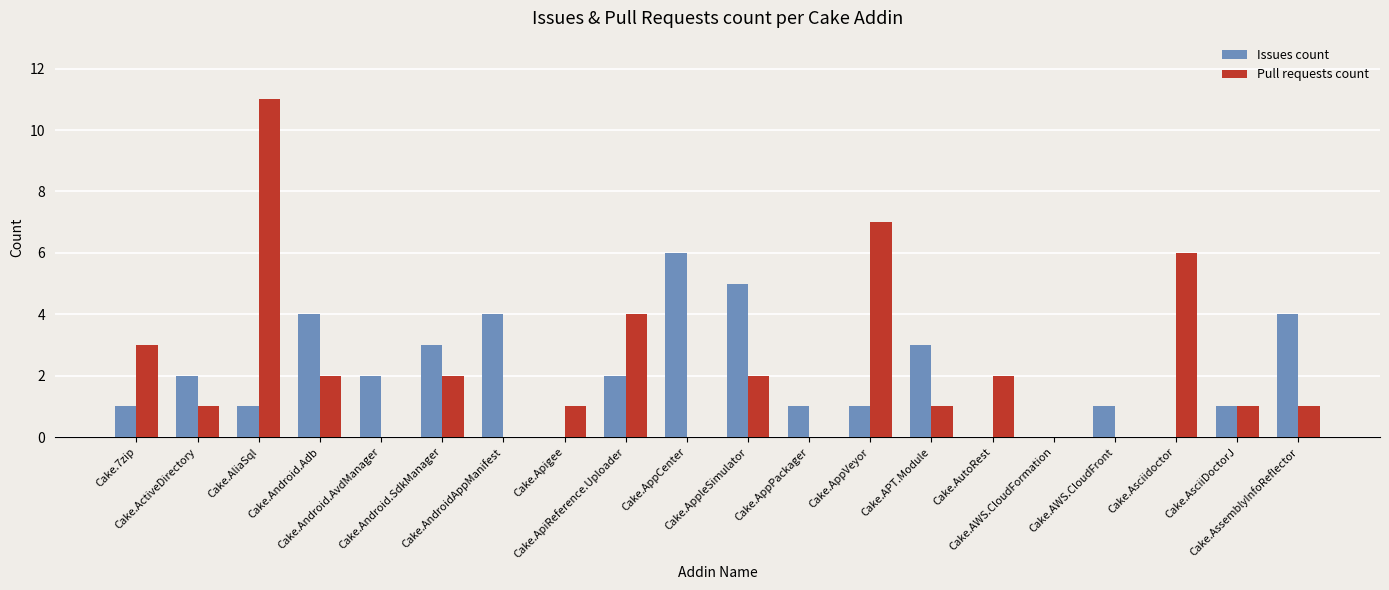

Which label corresponds to the largest value in the chart?

Cake.AliaSql